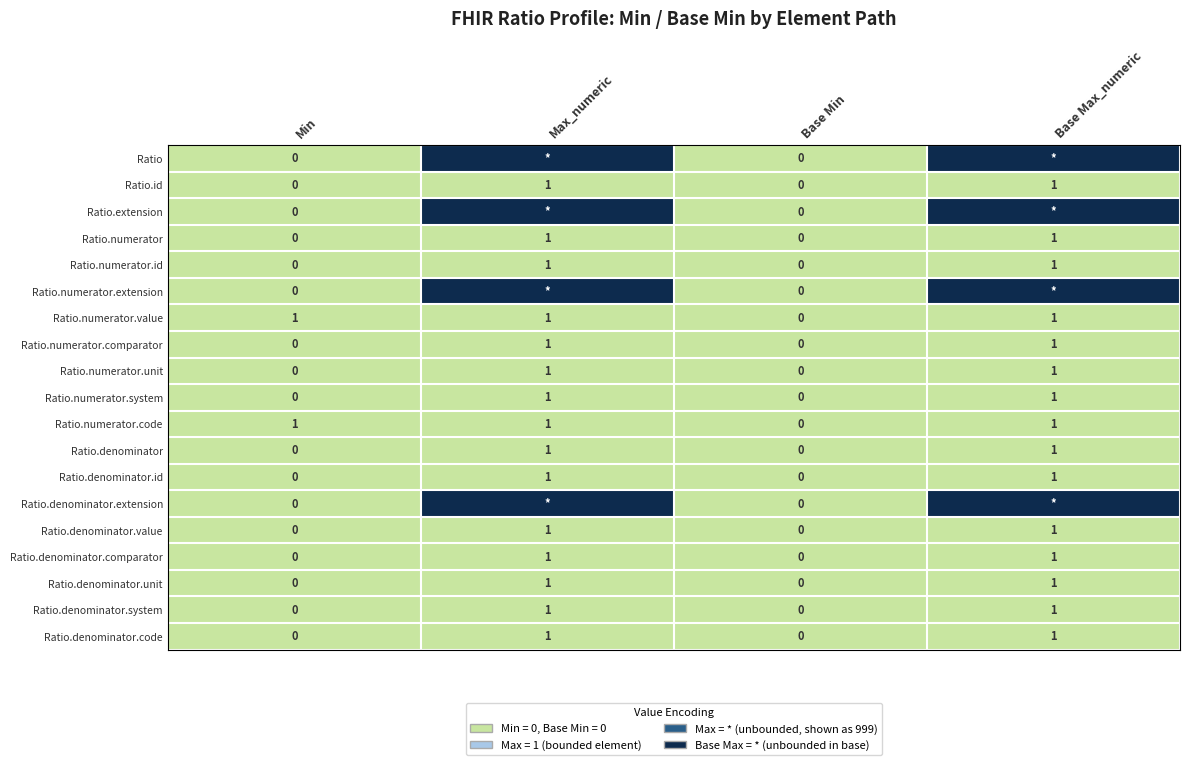

Count the Ratio.denominator.system values in the range 0 to 1.

4